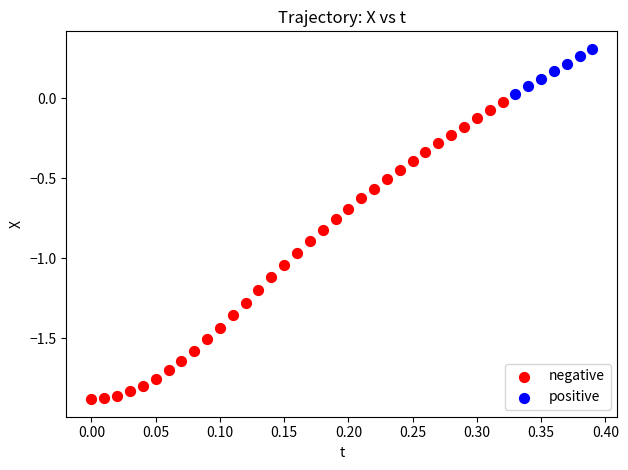

Which series has the widest spread of Y values?

negative